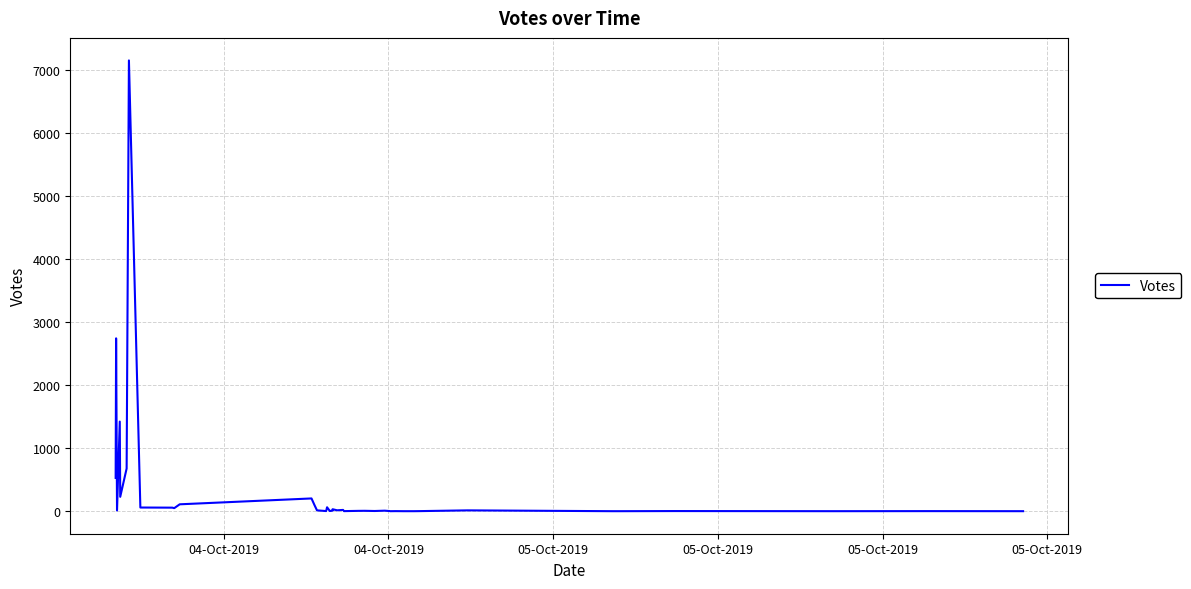

How many values exceed 11?

19